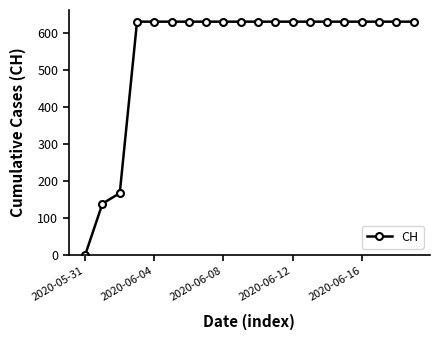

What is the value of the 14th point from the left?

631